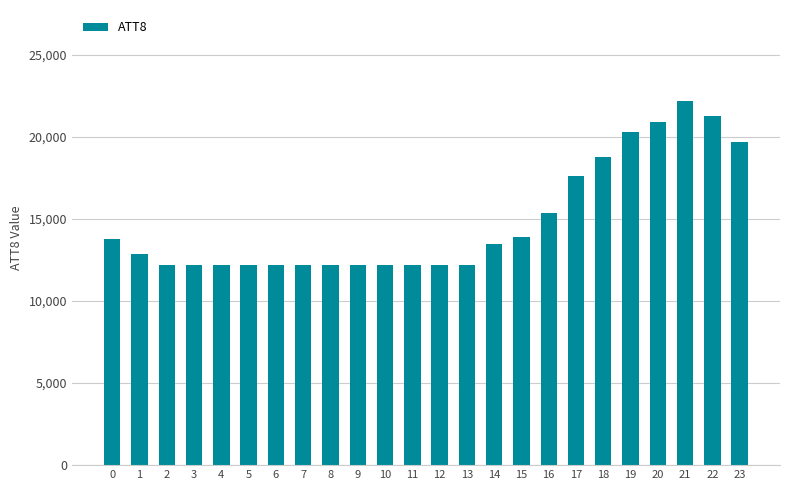

What is the sum of all values?

356700